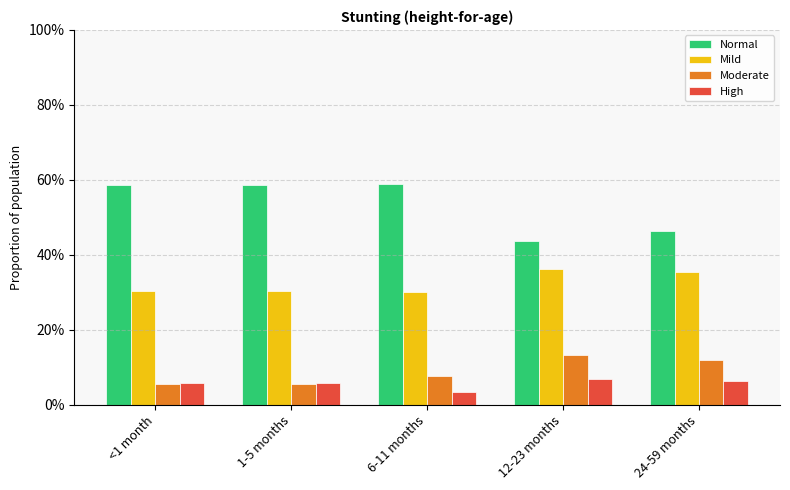

Does the chart contain any negative values?

No